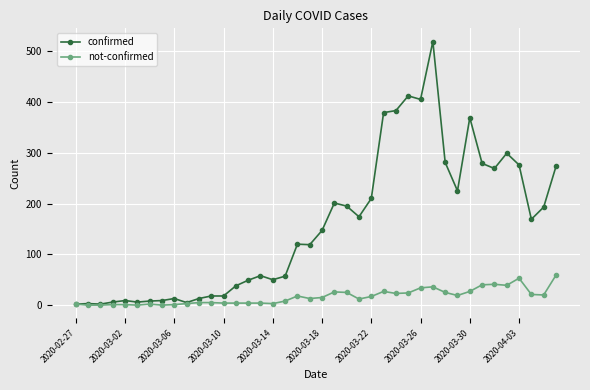

Does the chart have visible grid lines?

Yes